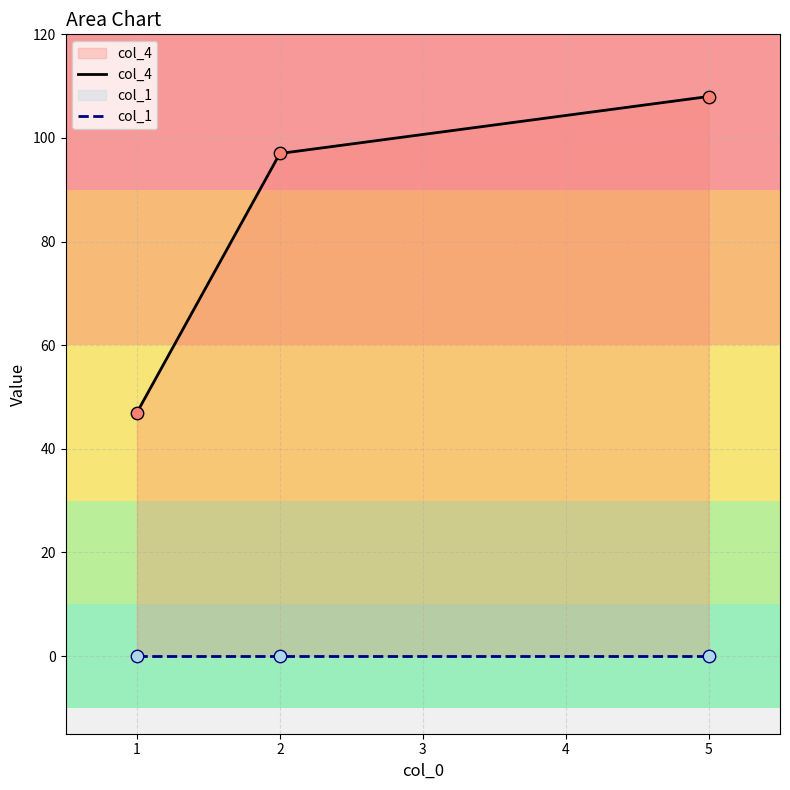

What are all the series names shown in the legend?

col_4, col_1